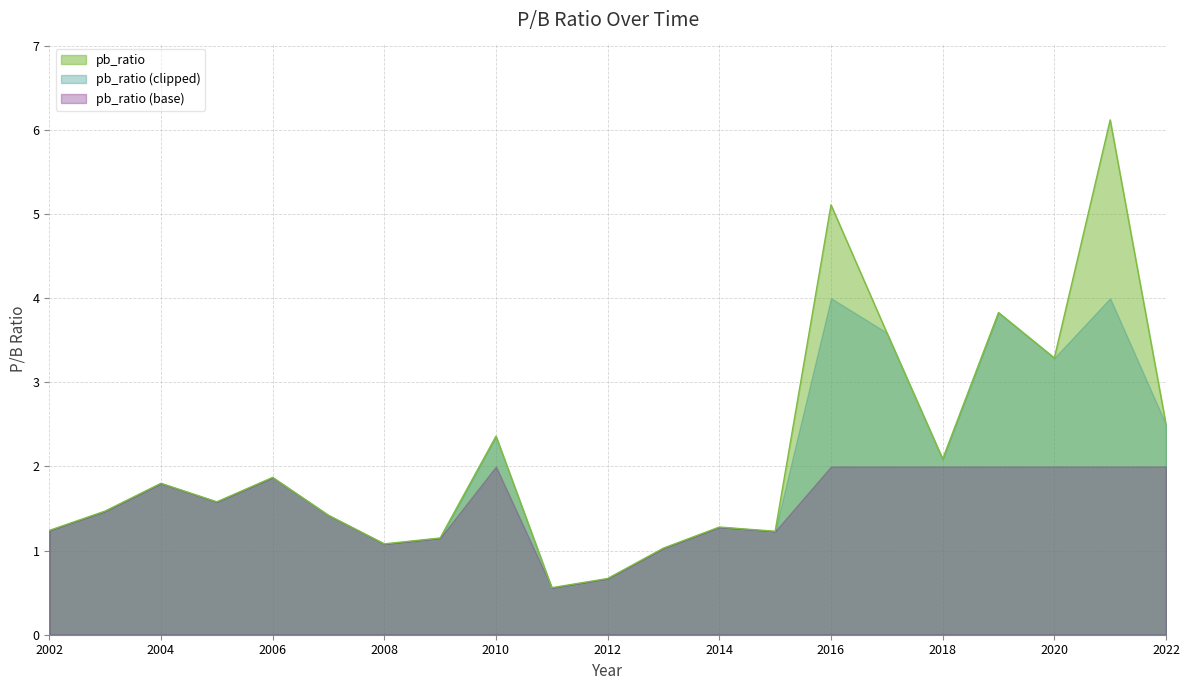

Which category has the lowest value across all series?

2011